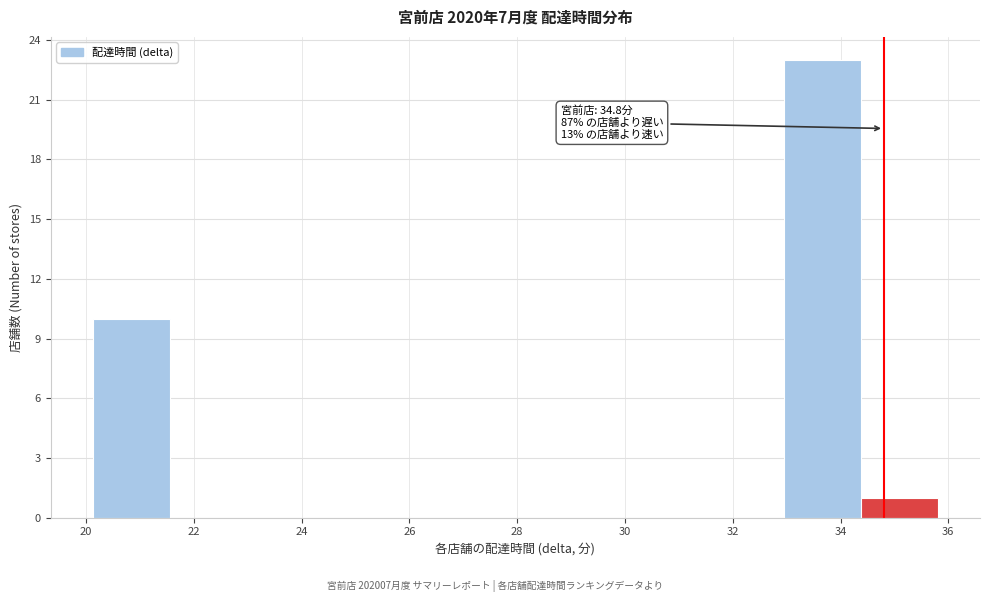

Which range on the x-axis has the tallest bar?

33.0 to 34.4